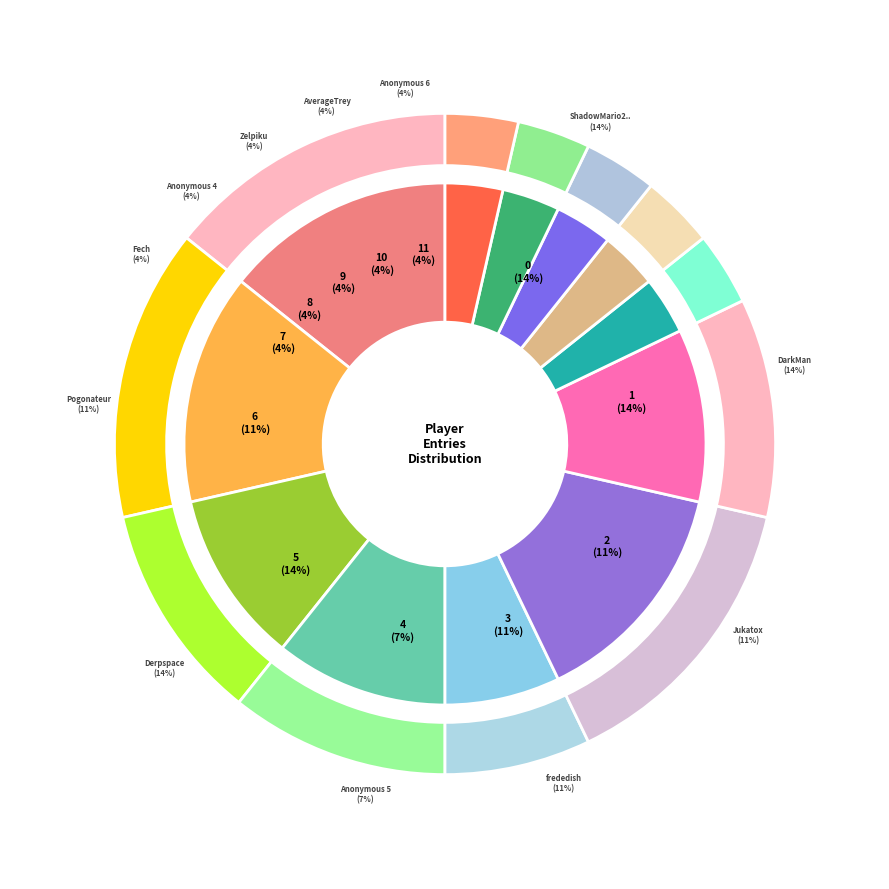

To the nearest percent, what percentage of the pie is ShadowMario27?

14%